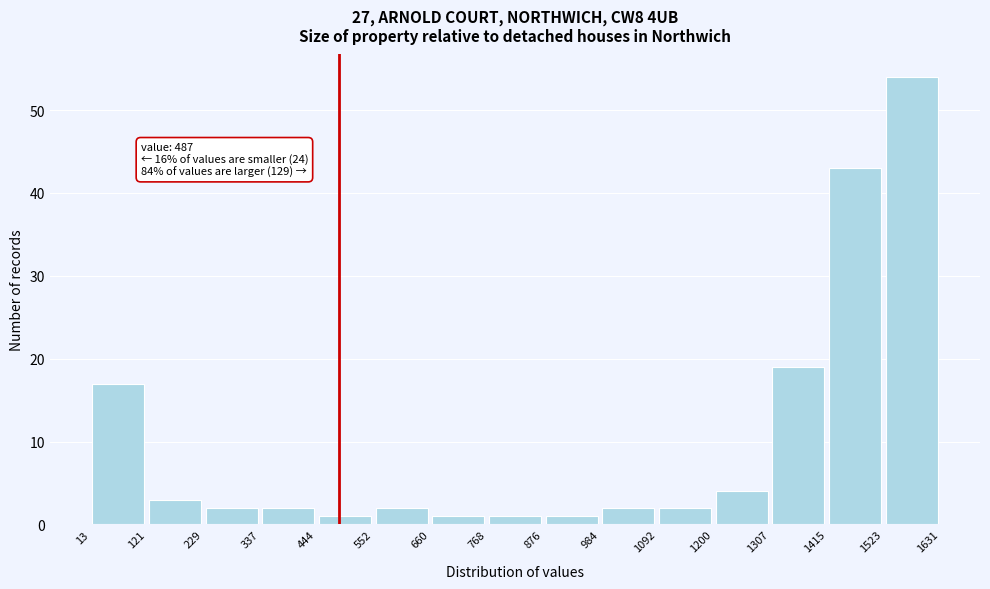

Over which range of the x-axis is the bar tallest?

1523 to 1631